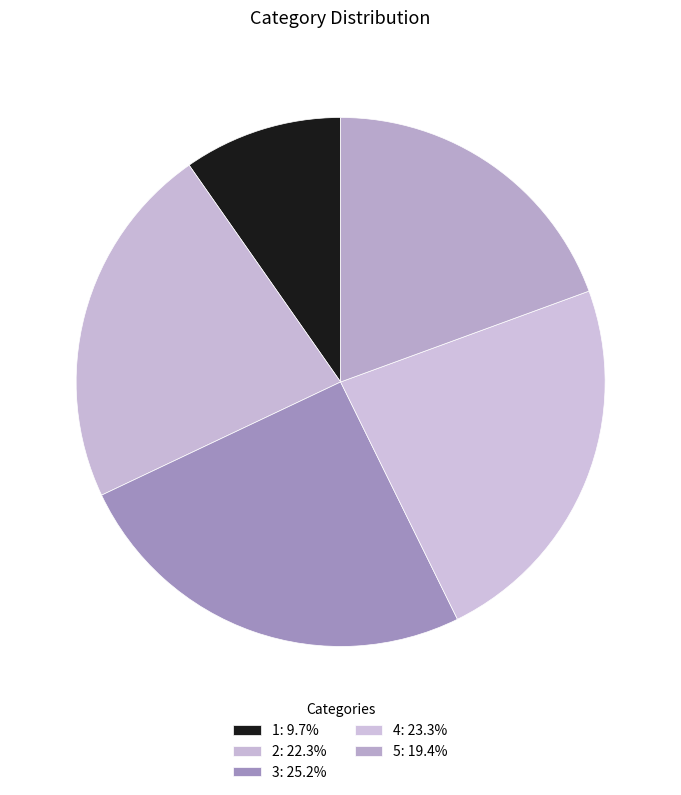

Which has a higher value, 1 or 5?

5